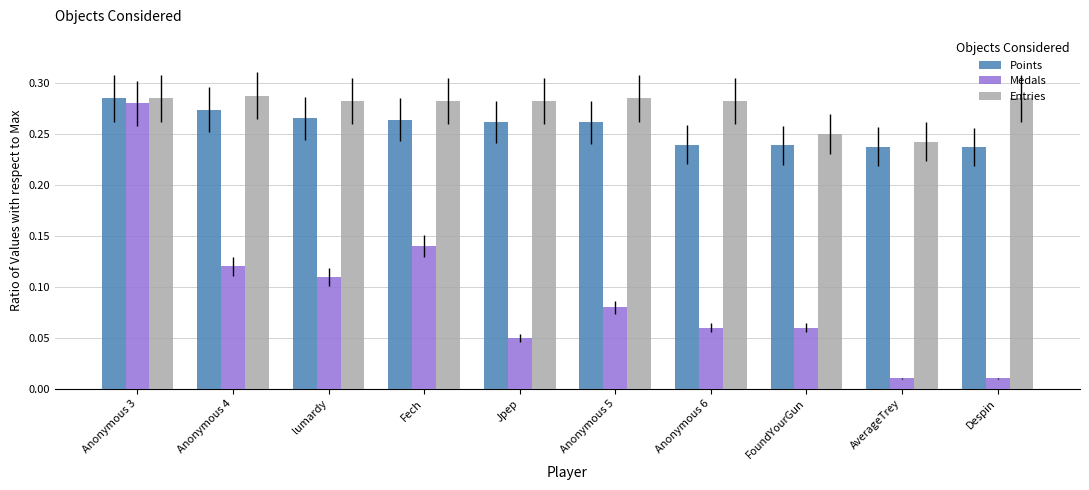

At how many categories does at least one series exceed 0?

10